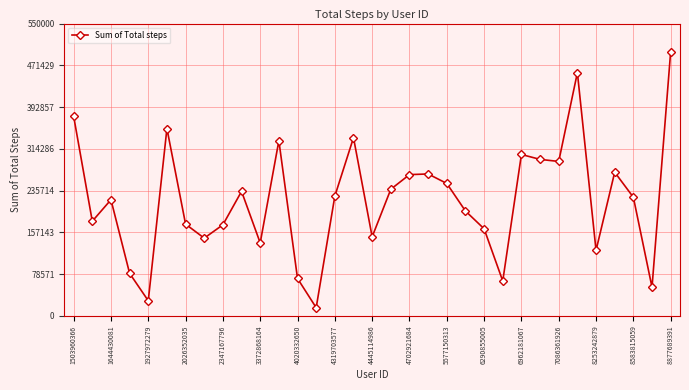

What is the sum of all values?

7179636